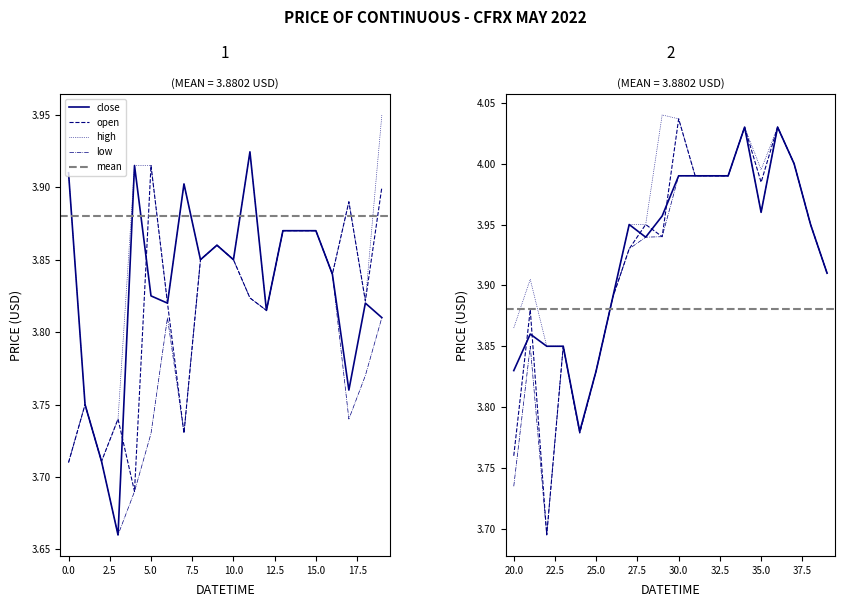

Is the value of low at 2022-05-03 15:55 greater than the value of open at 2022-05-02 18:25?

Yes